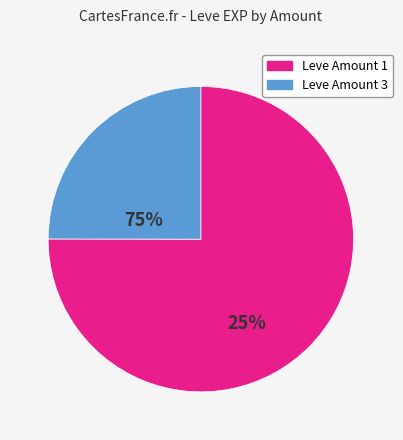

Approximately how many times larger is the value at Leve Amount 3 compared to Leve Amount 1?

0.3